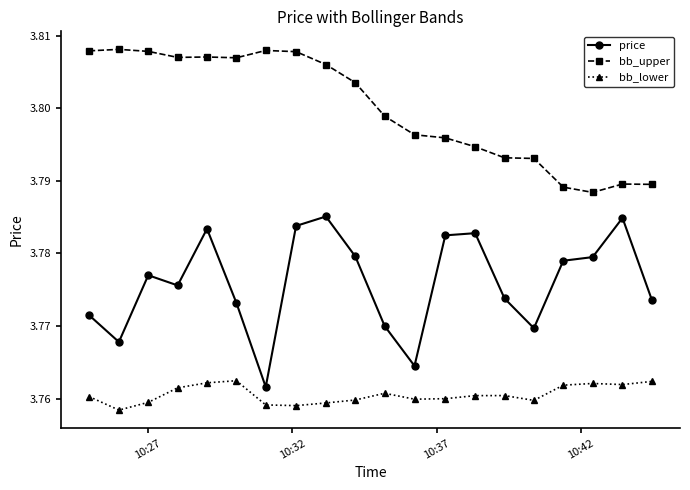

Rank the series by their average value, from highest to lowest.

bb_upper, price, bb_lower